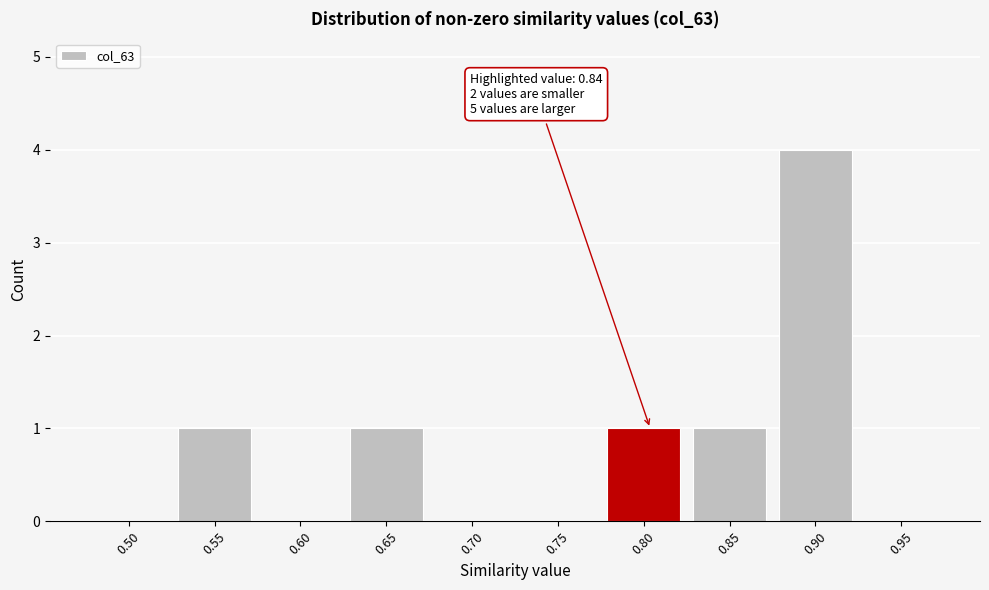

Reading right to left, transcribe all the data shown in this chart.

0.95=0	0.90=4	0.85=1	0.80=1	0.75=0	0.70=0	0.65=1	0.60=0	0.55=1	0.50=0